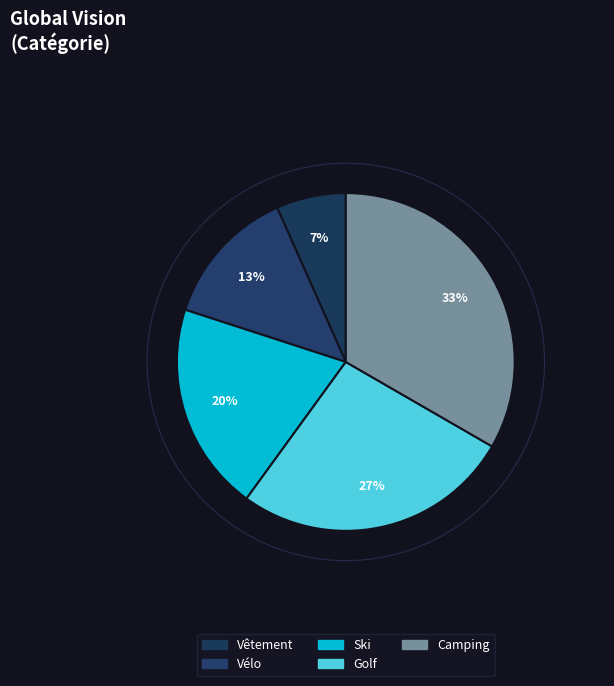

To the nearest percent, what portion does Ski represent?

20%